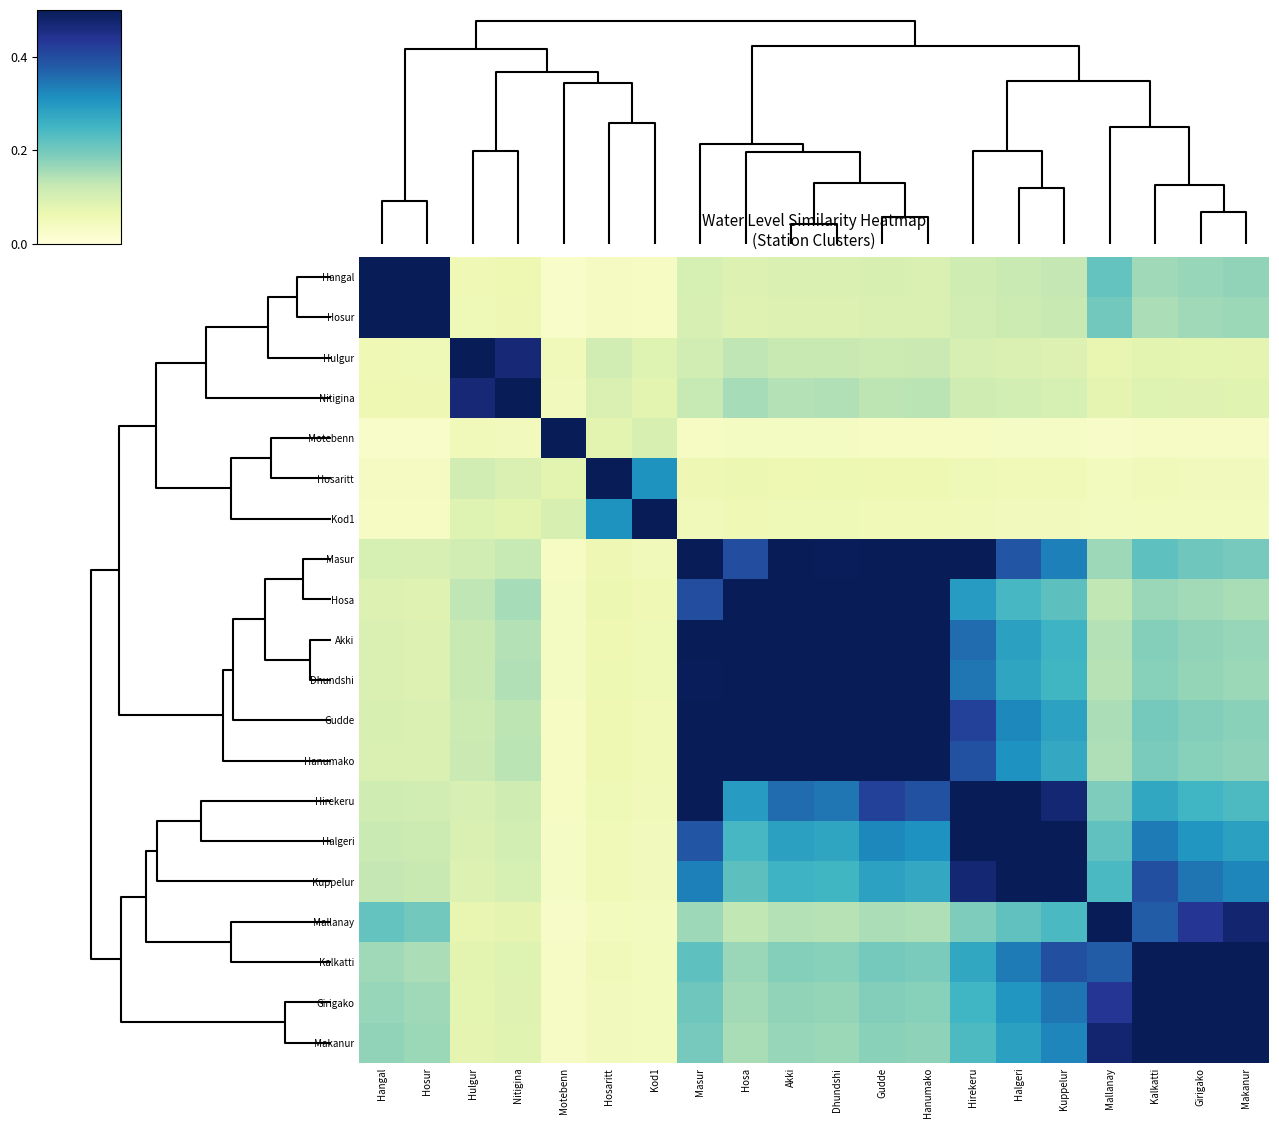

At how many categories does at least one series exceed 0?

20